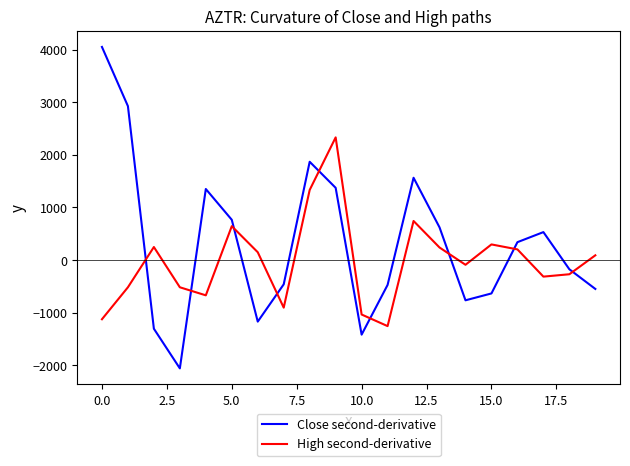

Which series ends up on top after the final intersection of High second-derivative and Close second-derivative?

High second-derivative